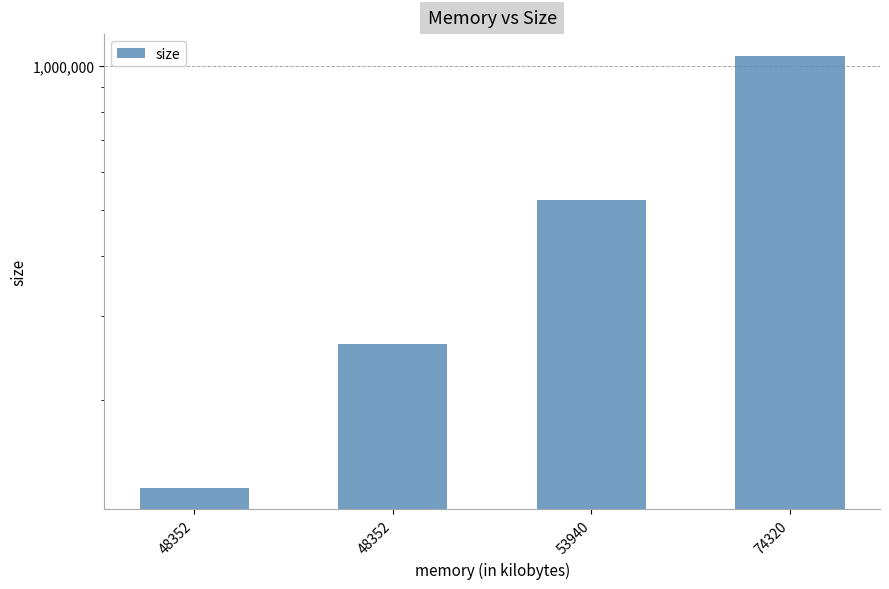

What is the minimum value shown in the chart?

131072